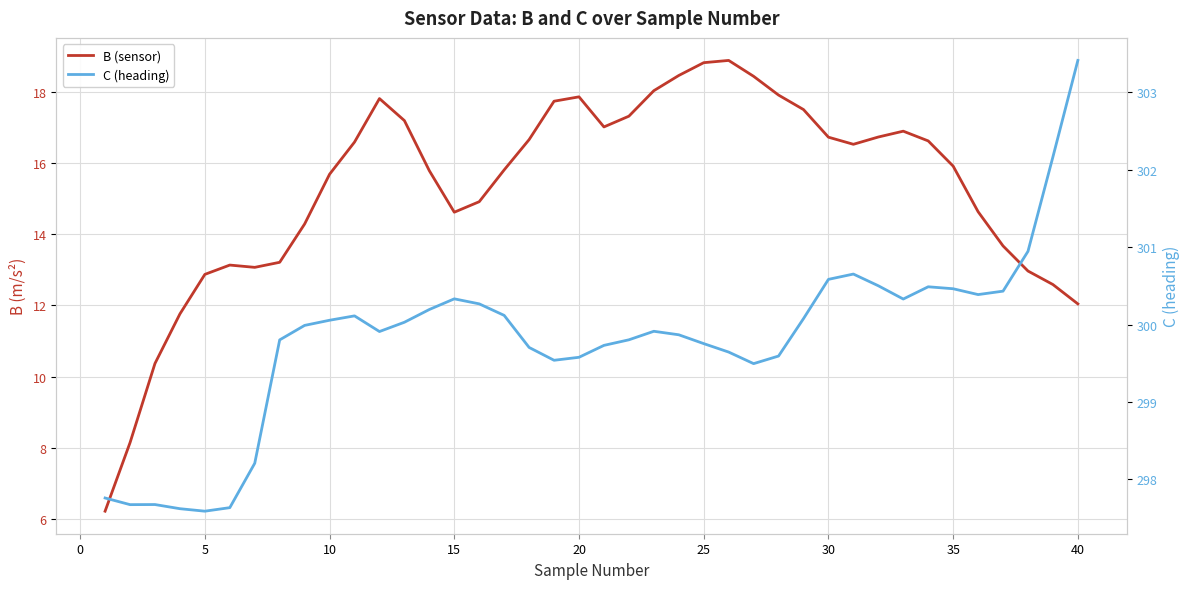

Reading left to right, extract all data points from this chart.

B (sensor): 6.2	8.1	10.4	11.8	12.9	13.1	13.1	13.2	14.3	15.7	16.6	17.8	17.2	15.8	14.6	14.9	15.8	16.7	17.7	17.9	17.0	17.3	18.0	18.5	18.8	18.9	18.4	17.9	17.5	16.7	16.5	16.7	16.9	16.6	15.9	14.6	13.7	13.0	12.6	12.0
C (heading): 297.8	297.7	297.7	297.6	297.6	297.6	298.2	299.8	300.0	300.1	300.1	299.9	300.0	300.2	300.3	300.3	300.1	299.7	299.5	299.6	299.7	299.8	299.9	299.9	299.8	299.6	299.5	299.6	300.1	300.6	300.7	300.5	300.3	300.5	300.5	300.4	300.4	300.9	302.2	303.4